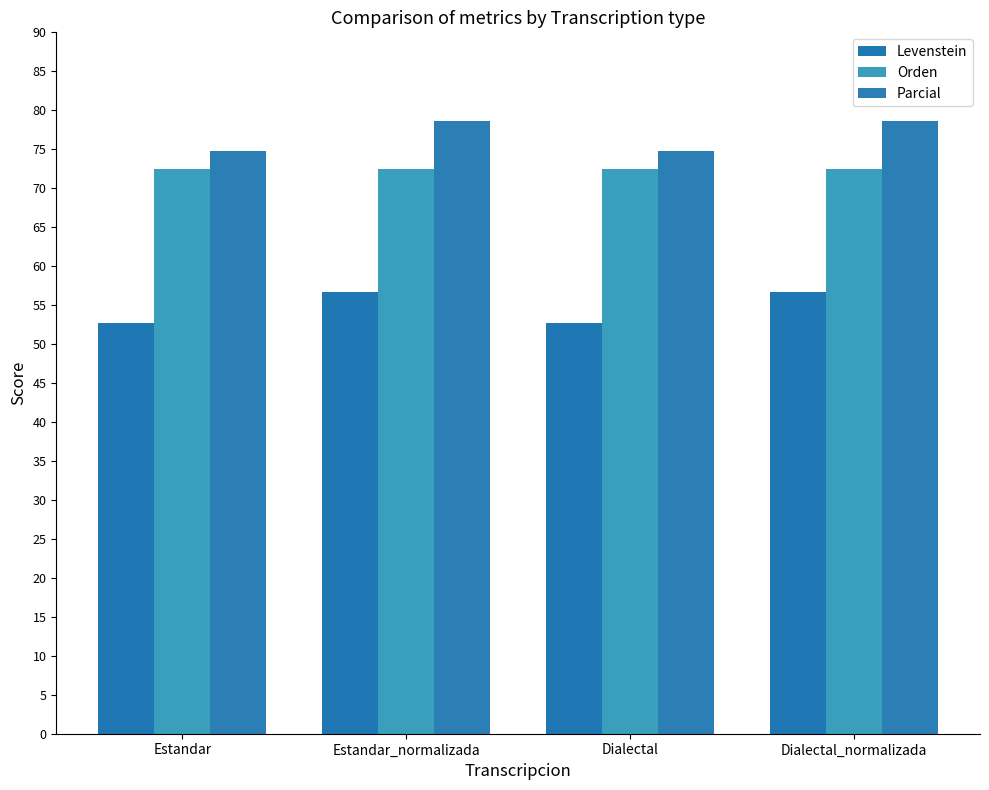

What position from the right is Estandar_normalizada?

3